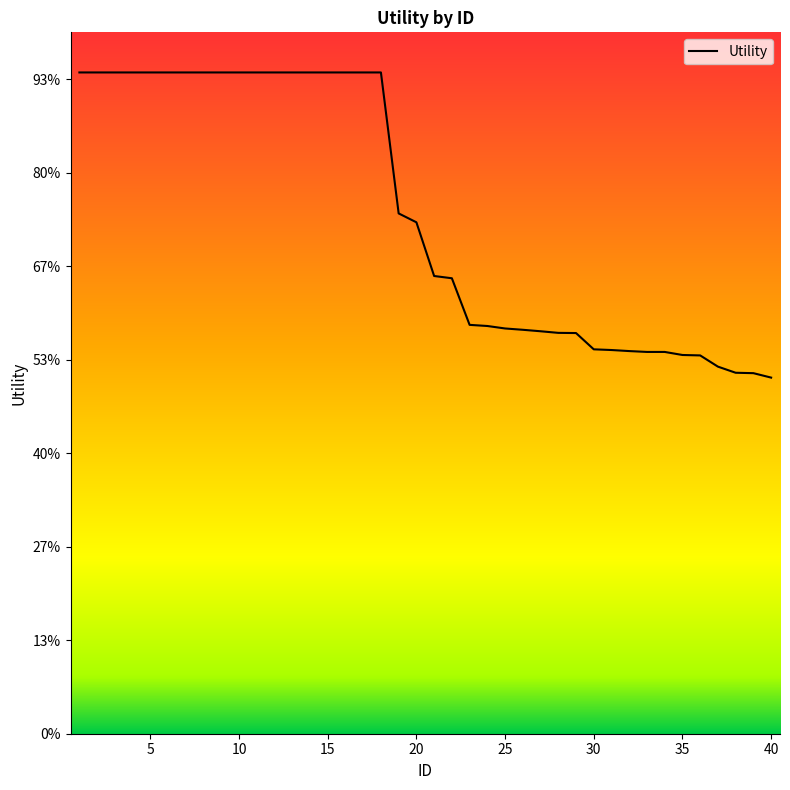

Is this an area chart (filled region under the line)?

No